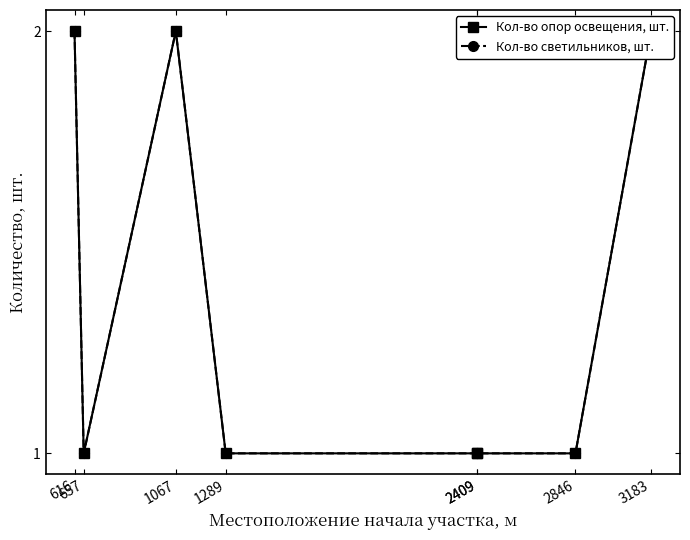

Is it true that Кол-во светильников, шт. equals 1 at 2409?

True